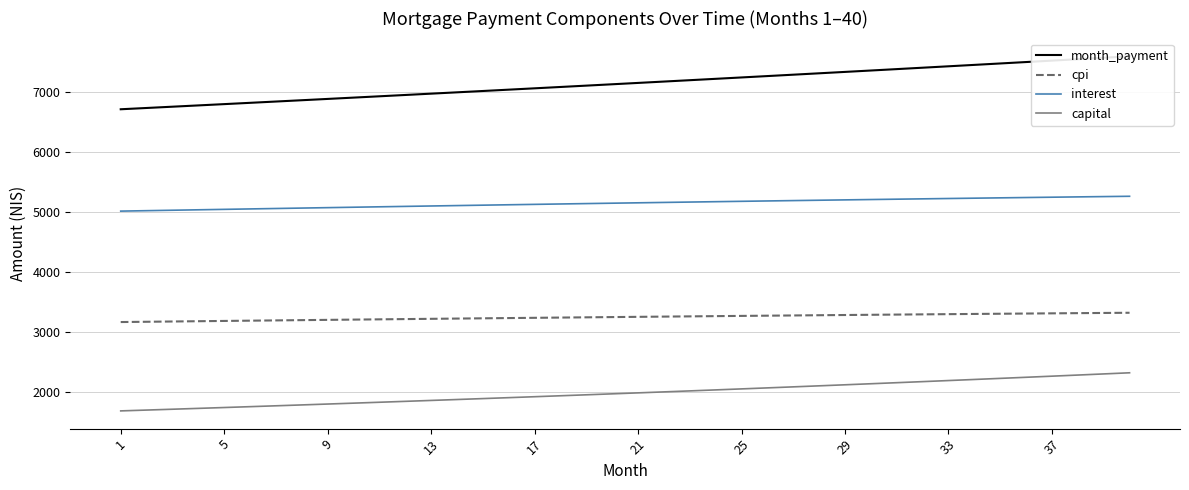

True or false: capital and cpi intersect in this chart.

False